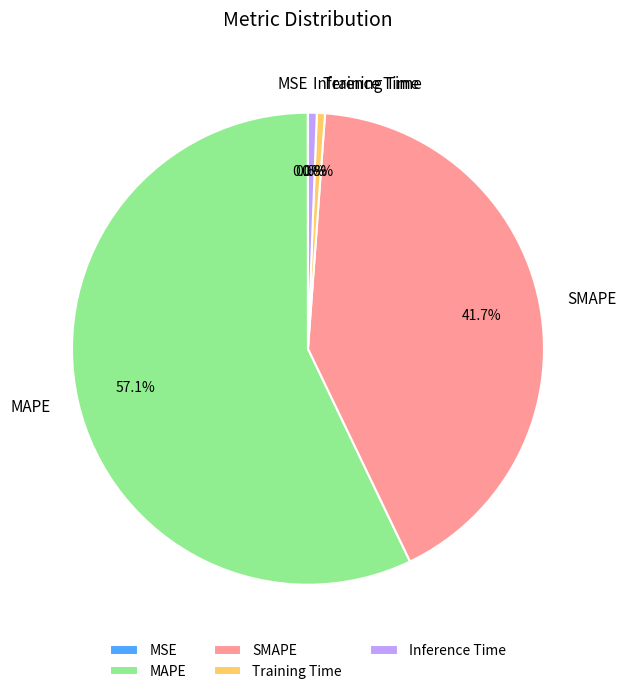

What percentage do Inference Time and Training Time together represent?

1.2%